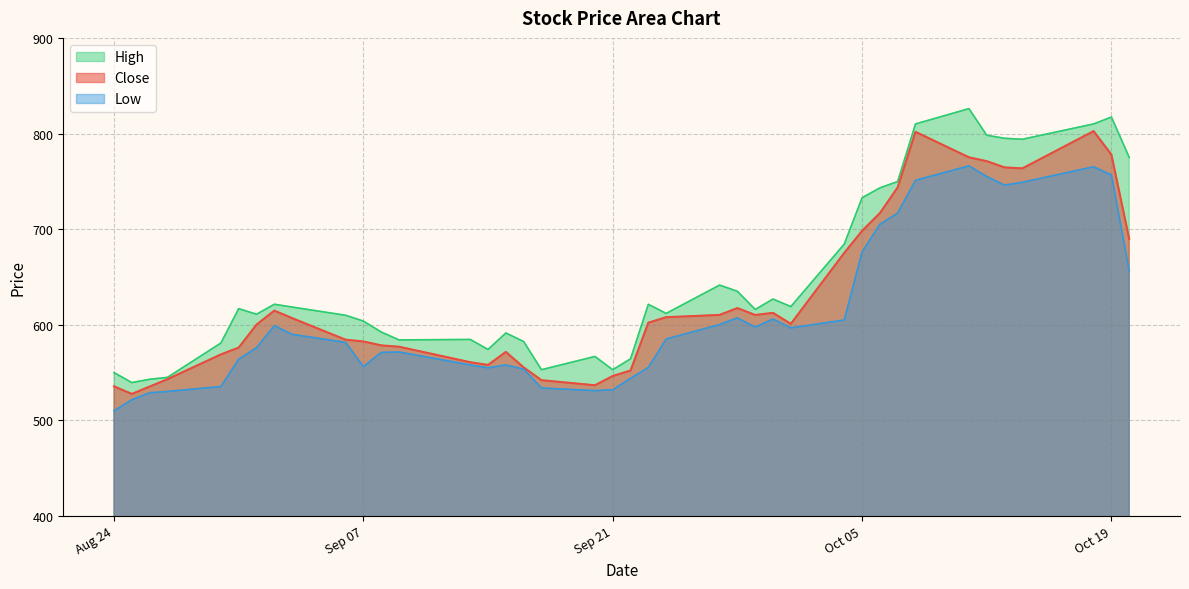

Reading right to left, what are all the values shown in this chart?

Close: 689.8	777.9	802.5	763.5	764.5	771.1	775.1	801.8	743.7	716.8	698.2	675.2	601.0	612.5	610.2	617.5	610.3	607.9	602.2	552.2	546.4	536.8	542.0	555.5	571.6	558.0	560.8	577.0	578.5	582.5	584.4	607.0	614.8	600.2	576.2	569.0	543.1	535.3	527.7	535.6
High: 775.0	817.2	810.0	794.0	795.0	798.2	826.0	810.0	749.8	743.2	732.8	684.3	619.0	626.9	616.0	635.0	641.5	611.8	621.4	564.4	553.0	566.8	553.0	582.5	591.4	574.2	584.7	584.2	592.5	603.8	610.0	618.5	621.5	611.0	616.8	580.9	545.0	543.0	539.5	550.0
Low: 656.6	756.6	765.2	749.0	746.0	755.0	766.2	751.1	716.8	705.0	676.0	605.0	596.8	606.0	597.6	607.2	600.2	585.1	555.3	544.0	532.0	531.1	533.9	553.6	558.0	555.0	558.0	571.5	571.1	556.2	581.5	590.0	599.0	576.0	564.0	535.5	530.2	528.9	521.6	510.0